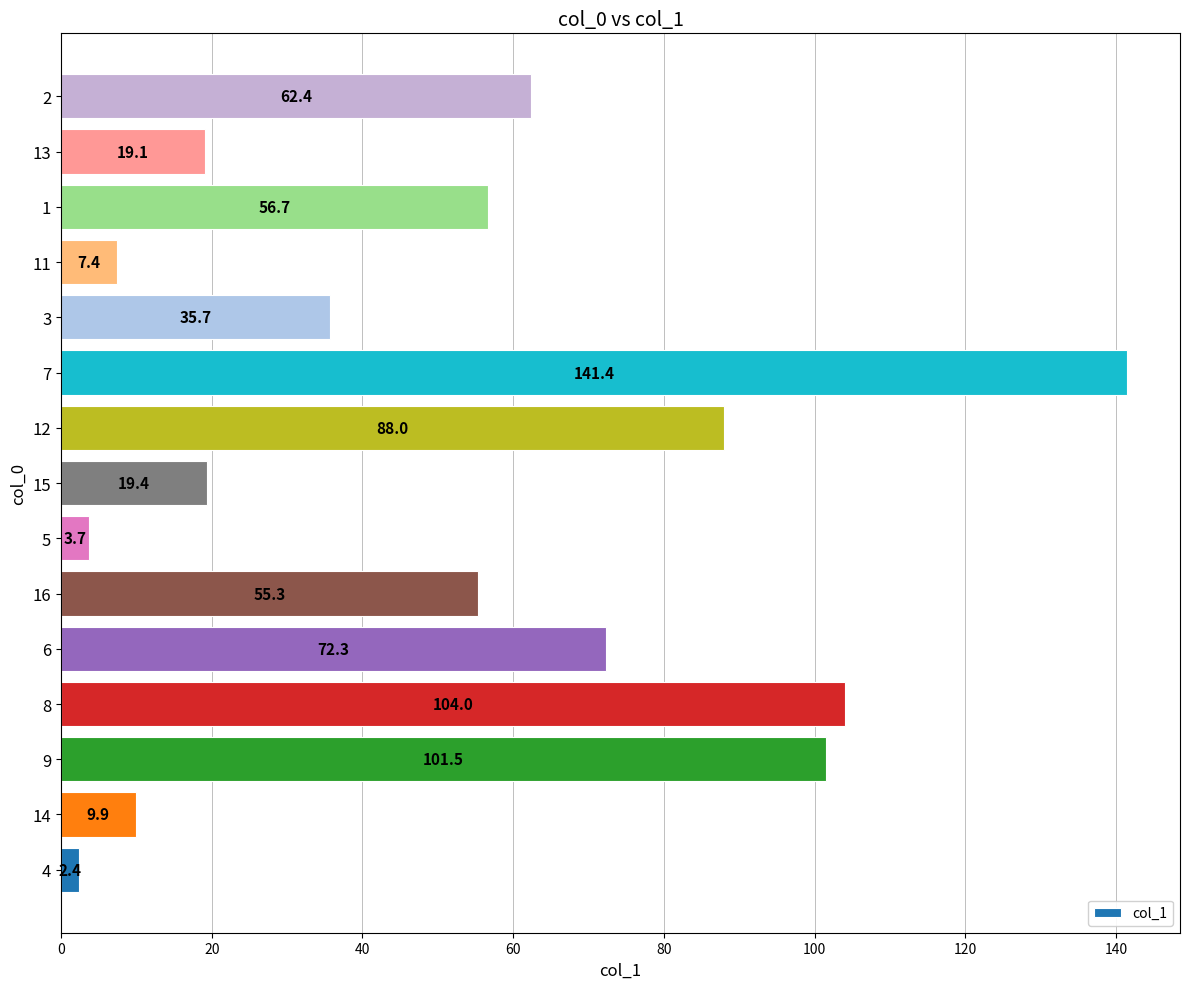

How many values are below 55?

7